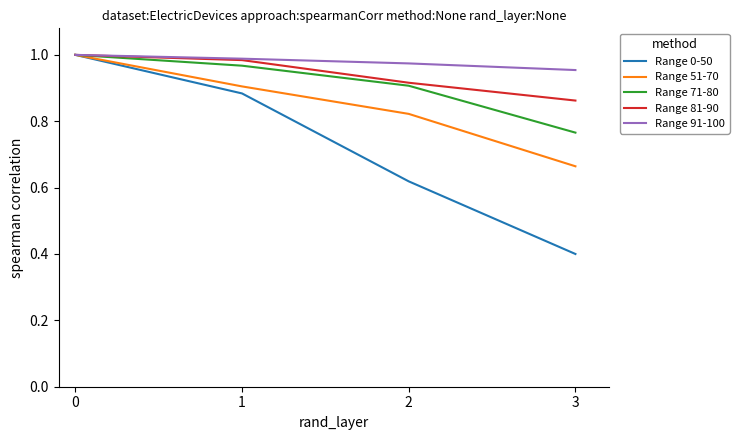

What are all the series names shown in the legend?

Range 0-50, Range 51-70, Range 71-80, Range 81-90, Range 91-100